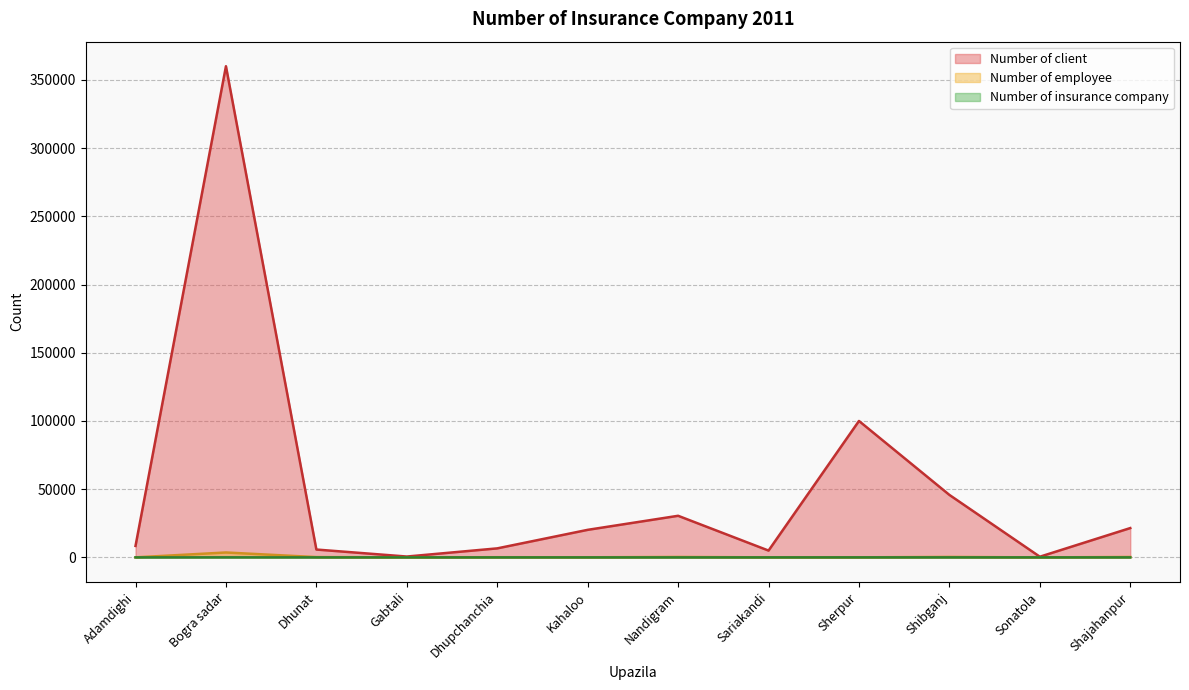

True or false: Number of employee and Number of insurance company intersect in this chart.

False